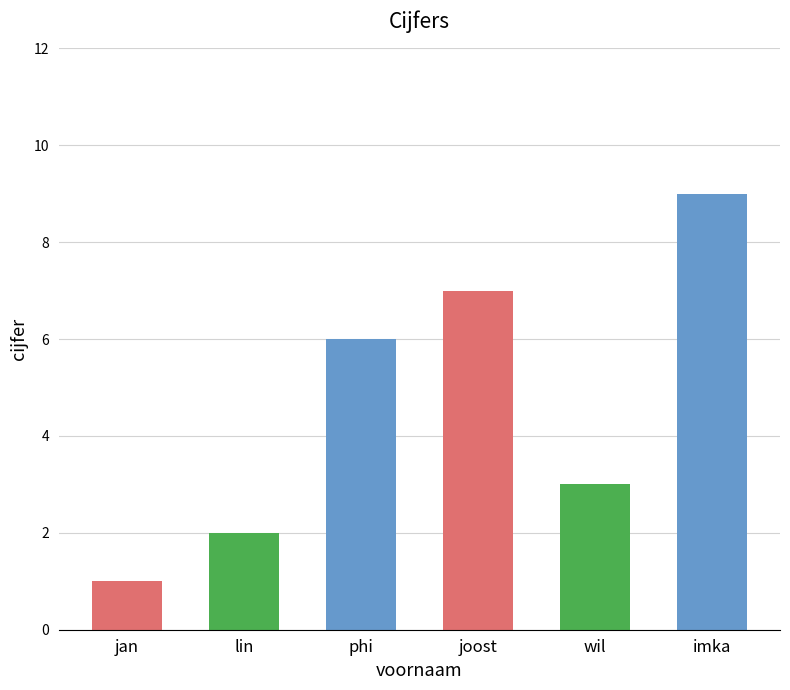

What is the change in value from lin to joost?

+5